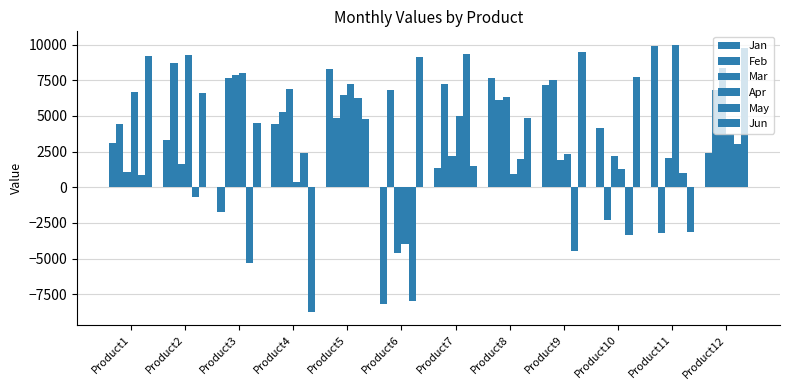

How many values in Apr are above zero?

11